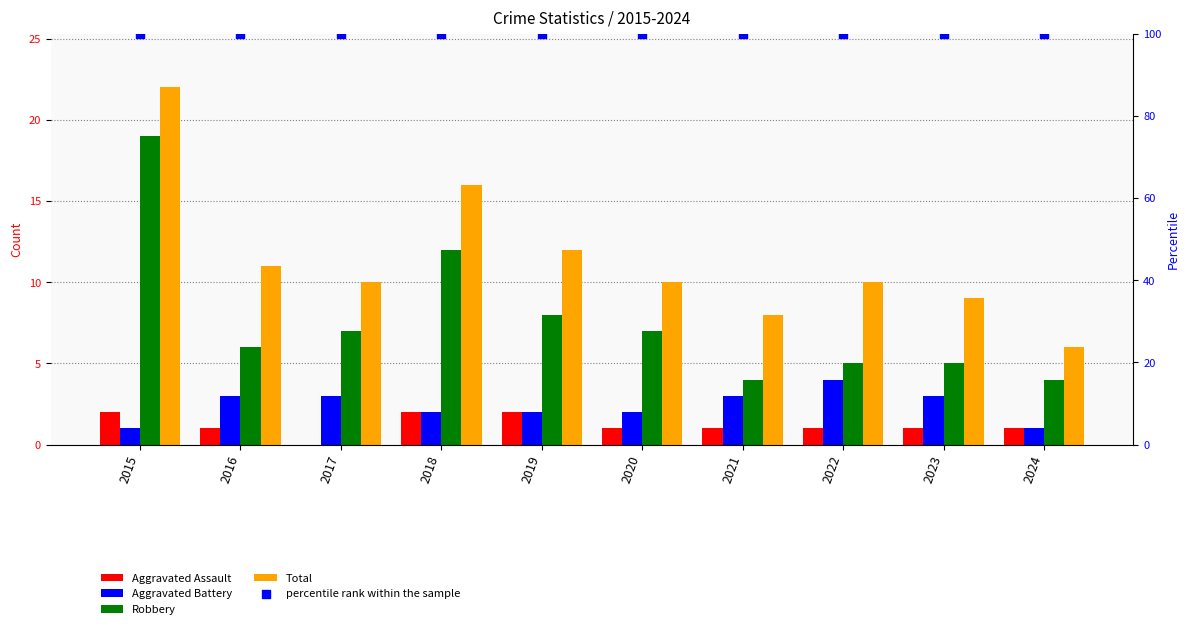

At how many categories does at least one series exceed 61?

10